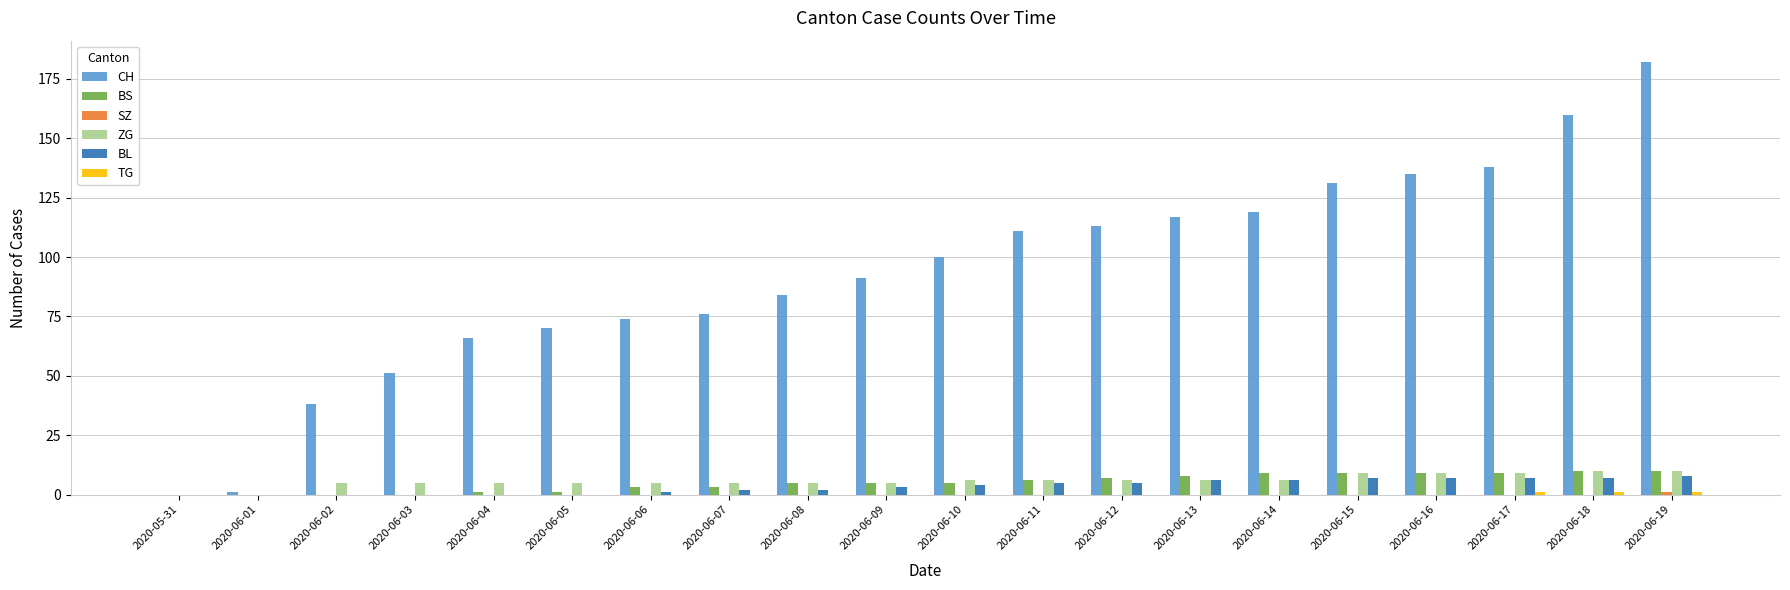

How many categories are shown in the chart?

20